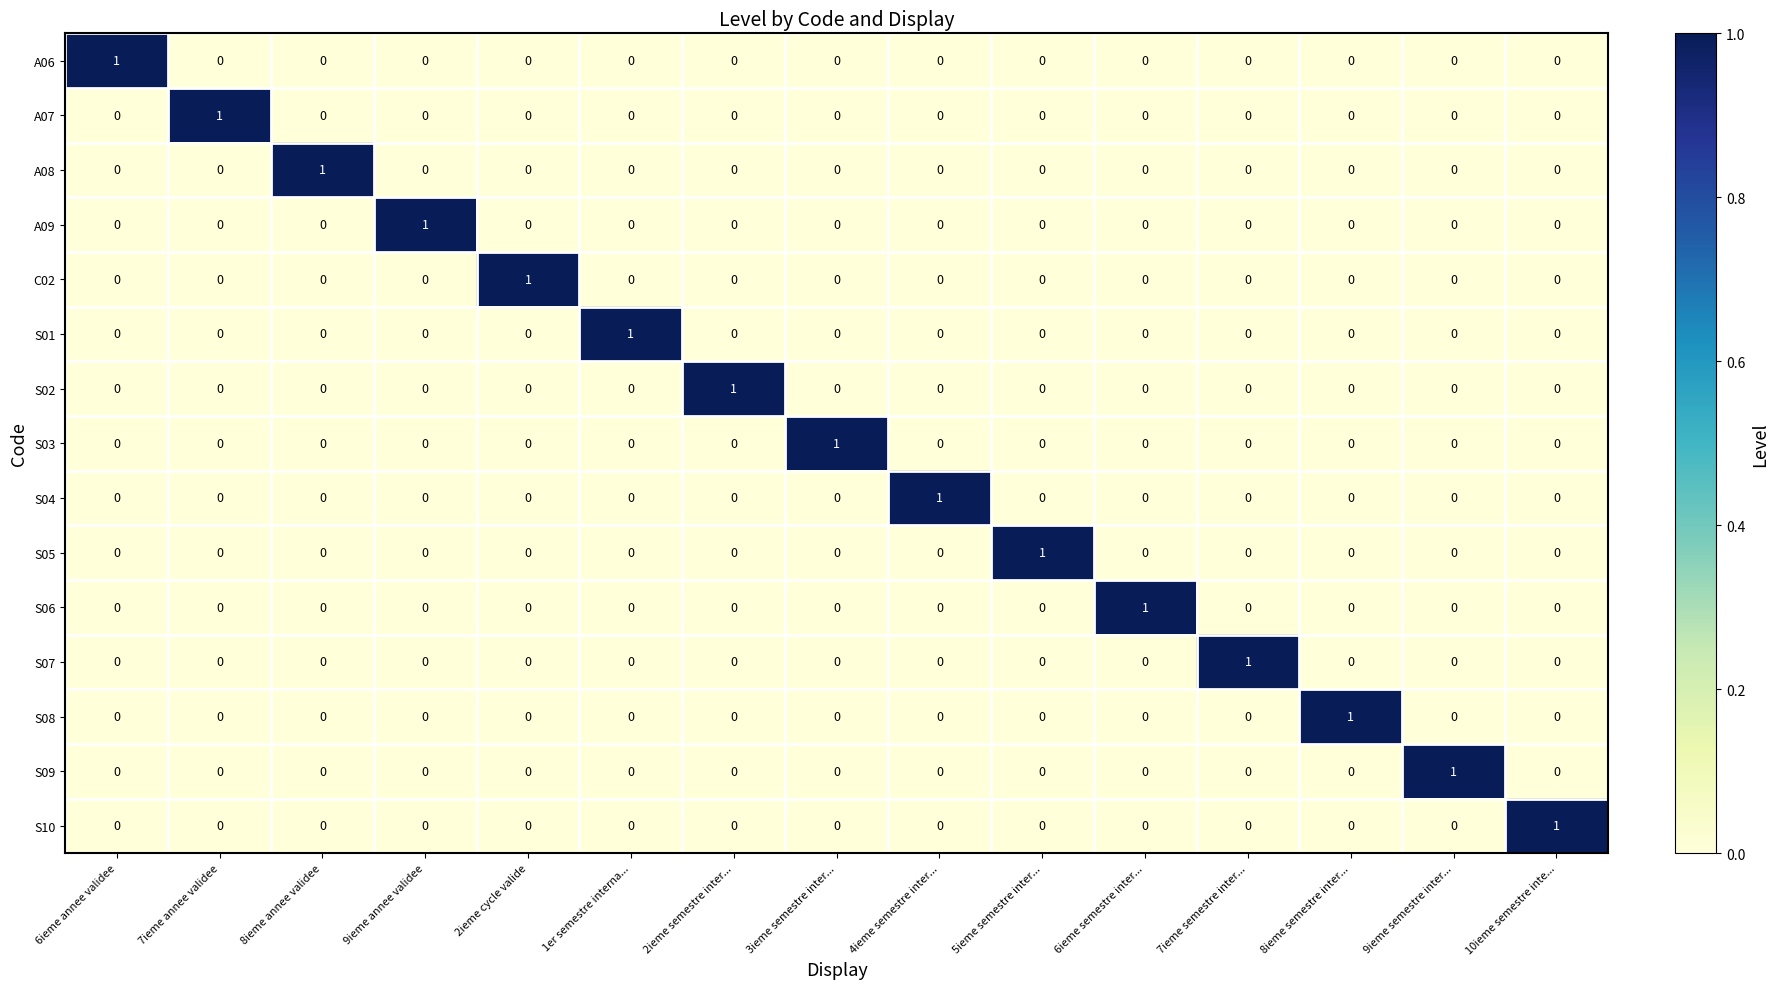

Count the S08 values in the range 0 to 1.

15